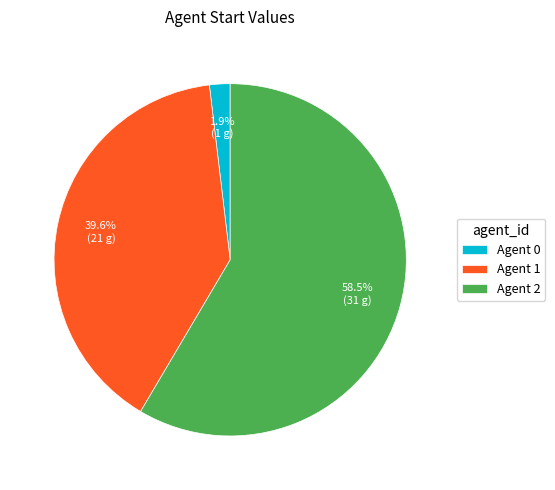

Rank the categories by value from highest to lowest.

Agent 2, Agent 1, Agent 0